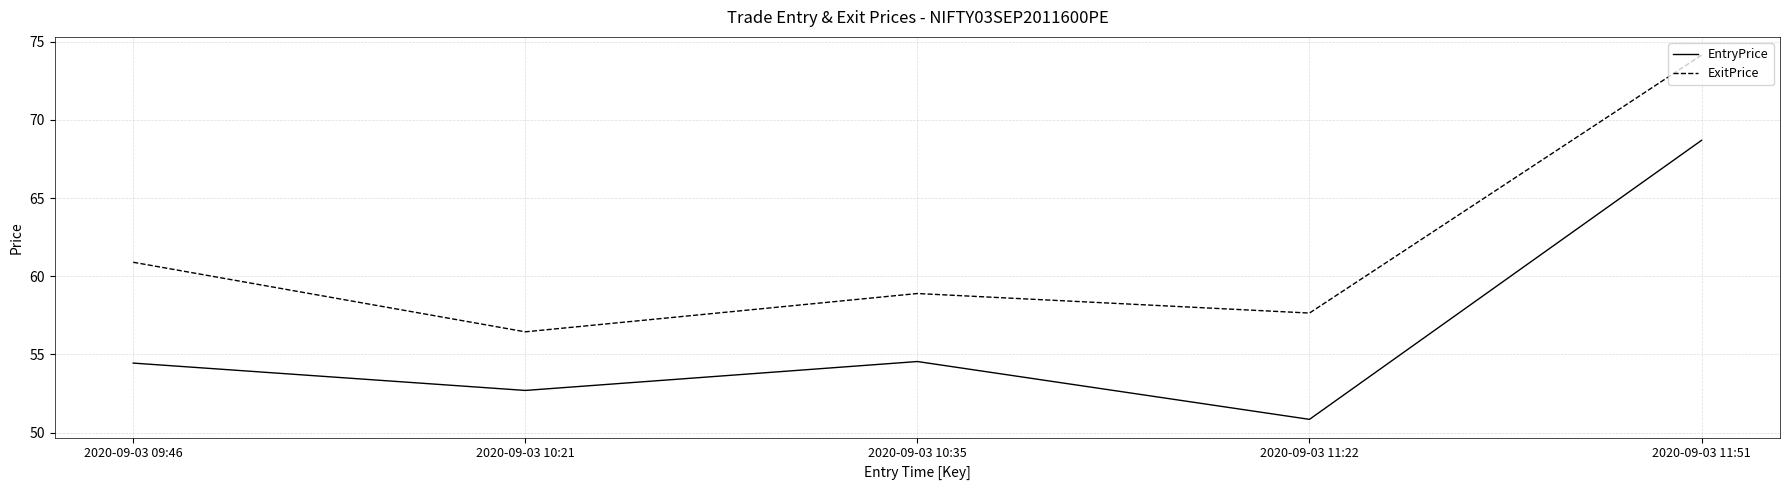

How many interior local peaks does the ExitPrice series have?

1